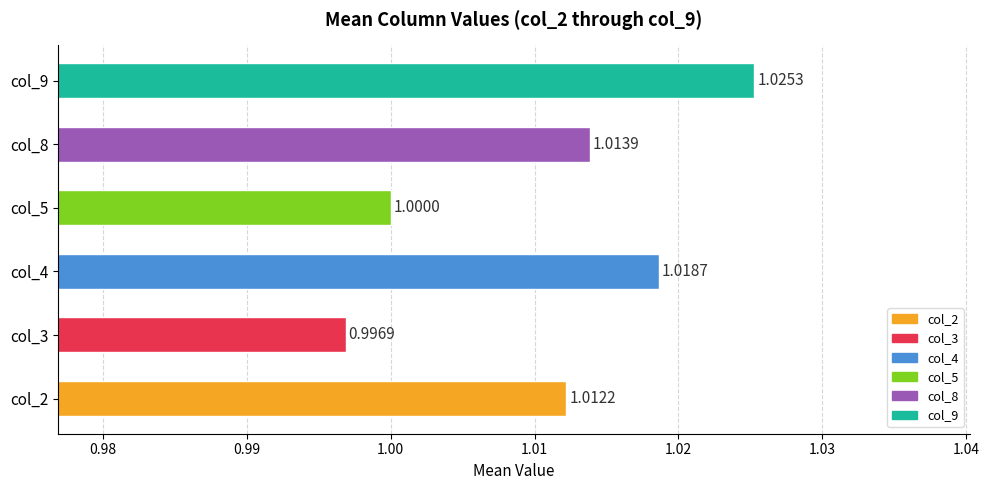

List the labels in order of value, smallest first.

col_3, col_5, col_2, col_8, col_4, col_9